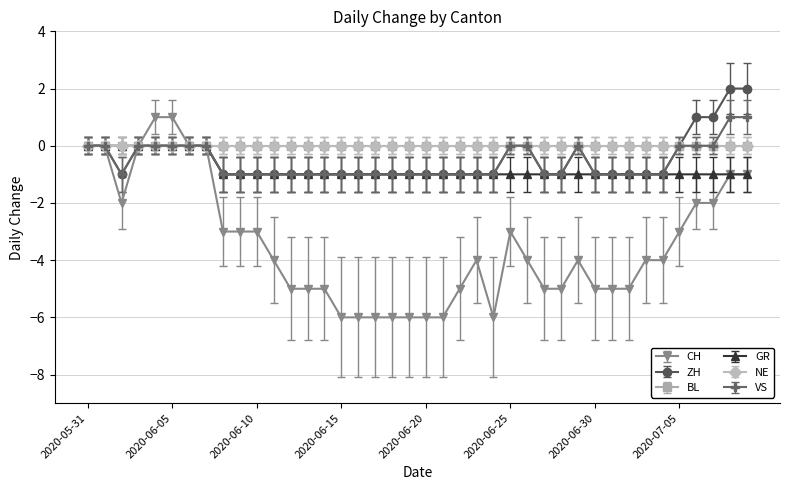

Is this an area chart (filled region under the line)?

No